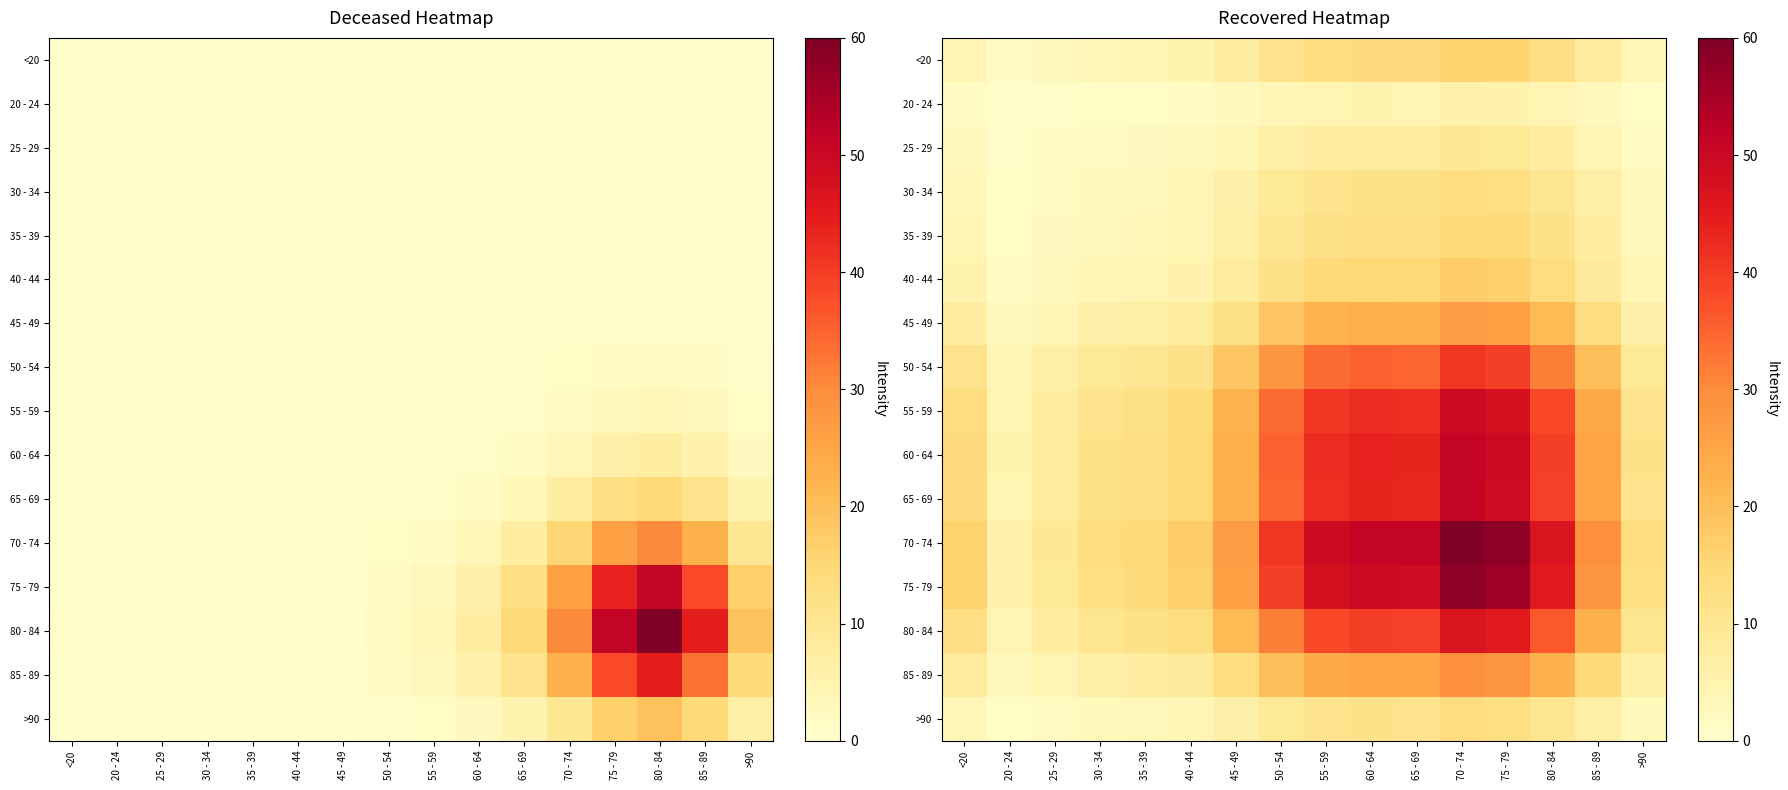

Which has a higher value, >90 or 40 - 44?

40 - 44